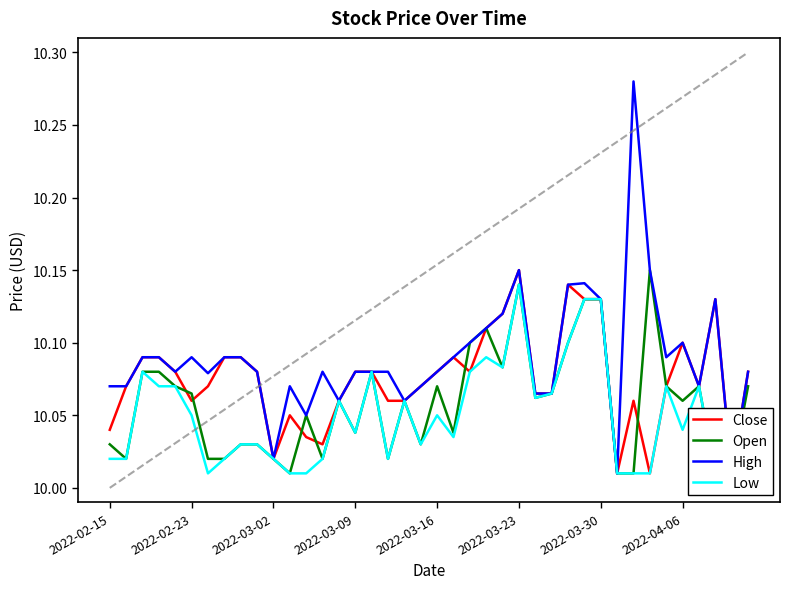

What is the sum of the Low values at 39 and 2022-03-16?

20.1